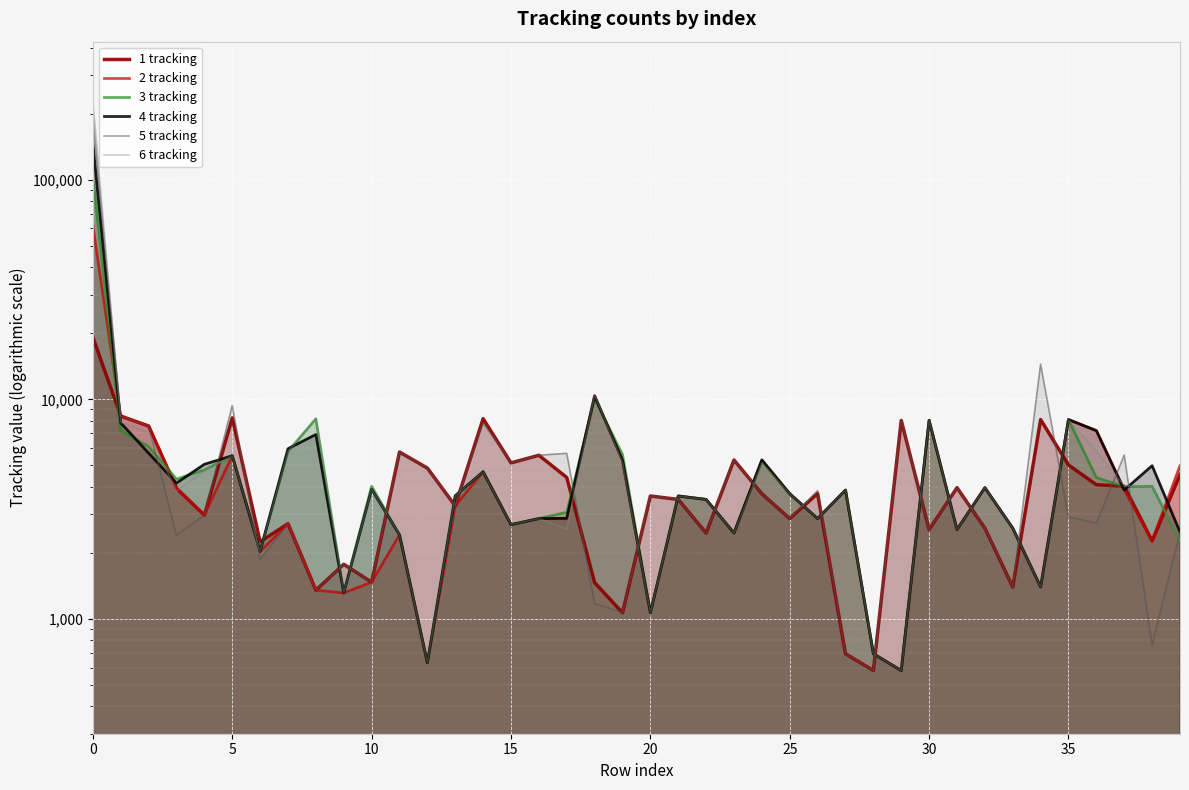

What is the average value of the 1 tracking series?

4312